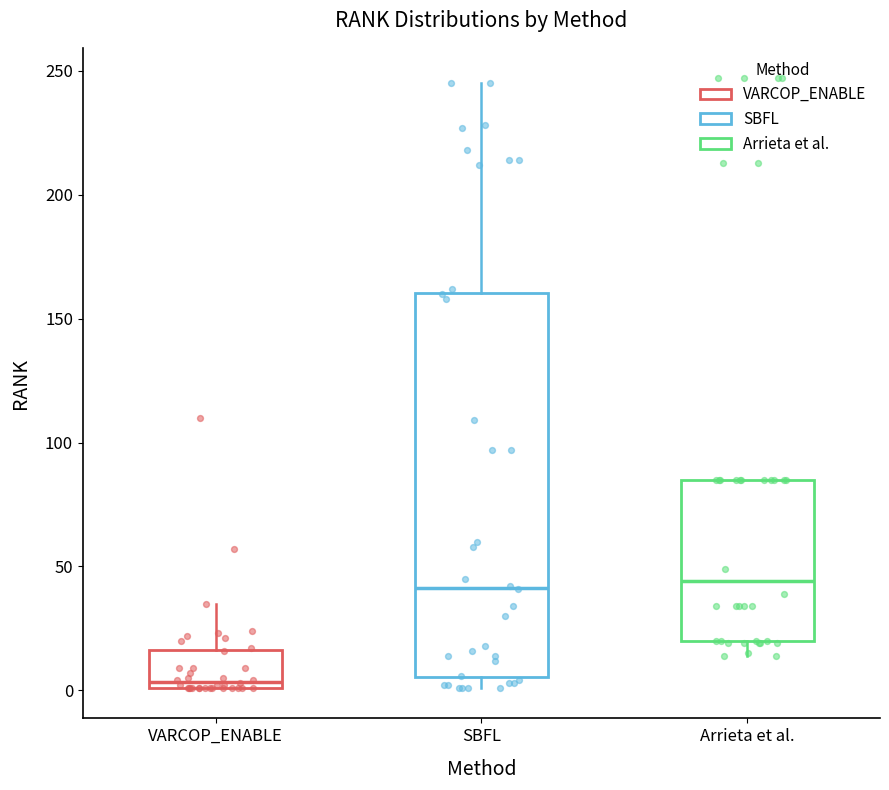

Reading left to right, transcribe this box plot: for each box, give where its median line is, the range the box spans, and where its two whiskers end, as read against the y-axis. The values are not printed on the chart, so give them approximately, as read against the axis.

VARCOP_ENABLE: median 5, box 0 to 15, whiskers 0 to 35
SBFL: median 40, box 5 to 160, whiskers 0 to 245
Arrieta et al.: median 45, box 20 to 85, whiskers 15 to 85